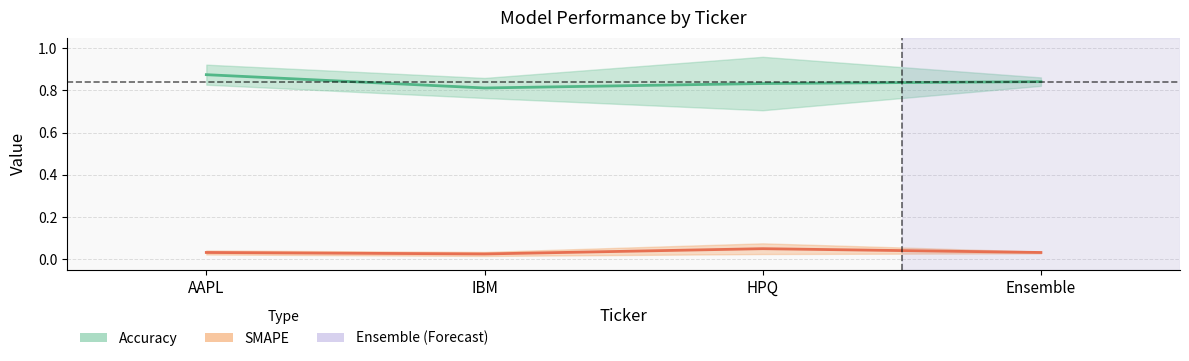

True or false: Accuracy and SMAPE cross at least once.

False